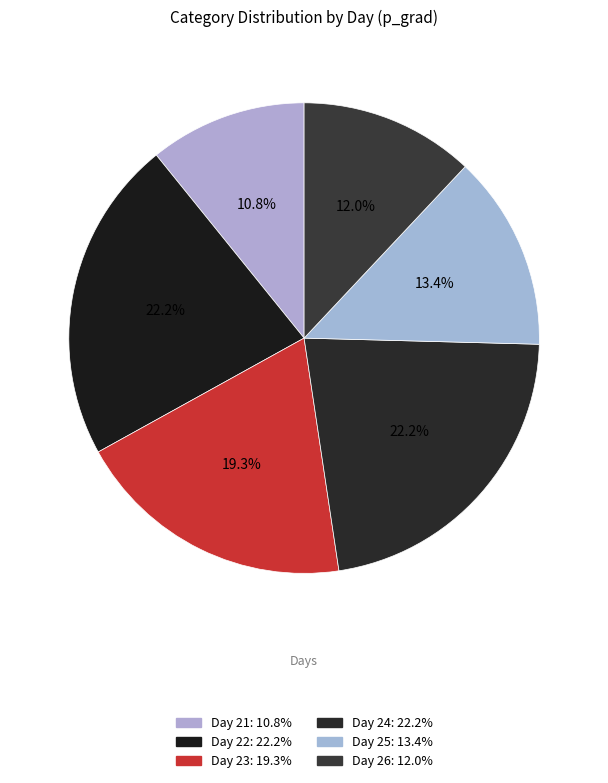

How many slices are in this pie chart?

6